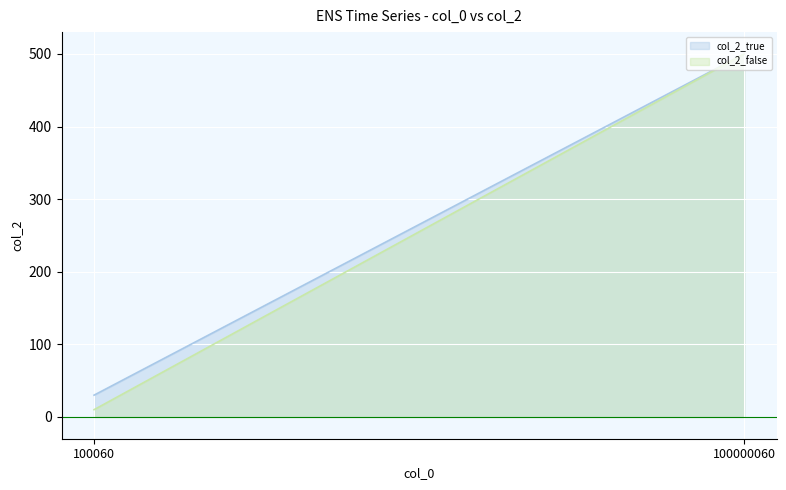

Which category has the highest value in the col_2_true series?

100000060